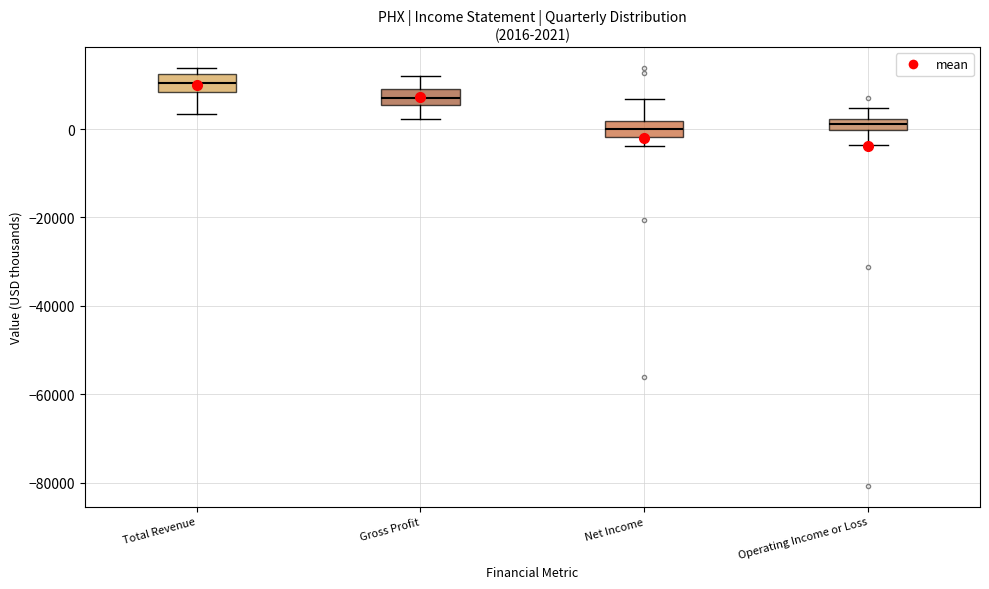

Which box's median line is the highest?

Total Revenue